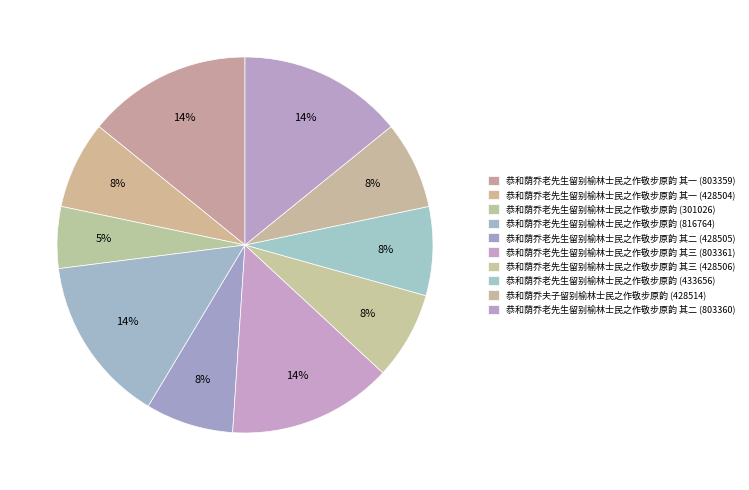

To the nearest percent, what portion does 恭和荫乔夫子留别榆林士民之作敬步原韵 (428514) represent?

8%